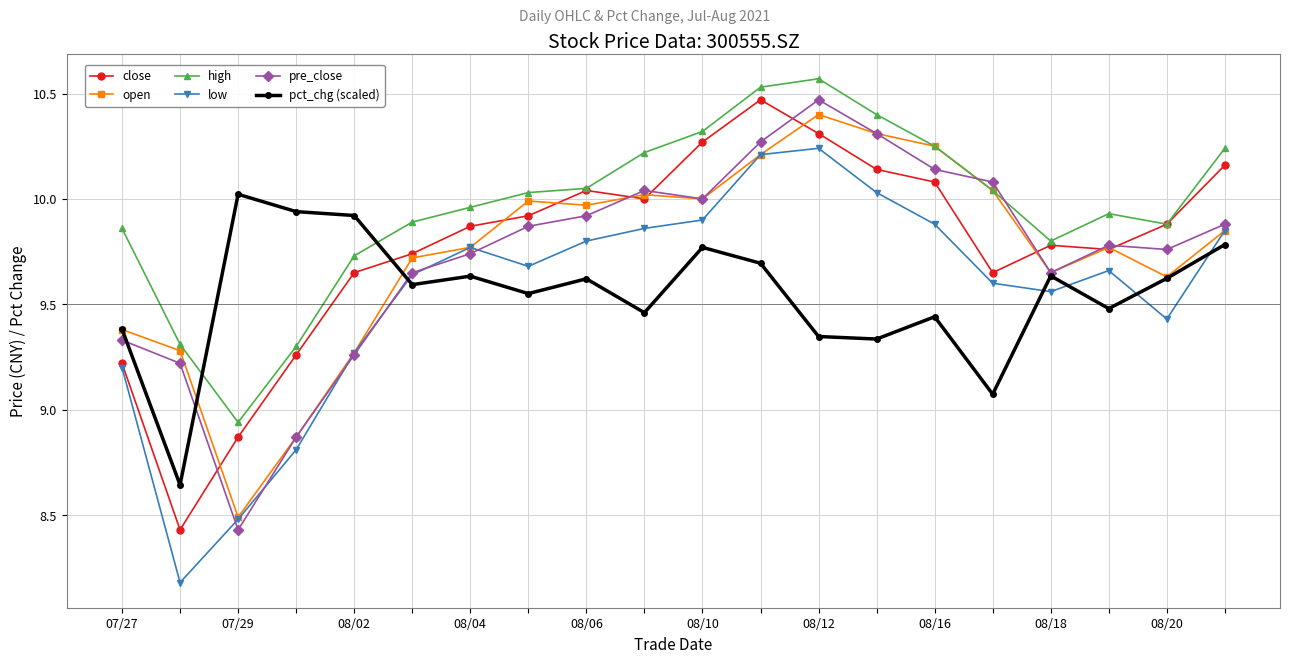

What is the smallest value displayed?

8.2